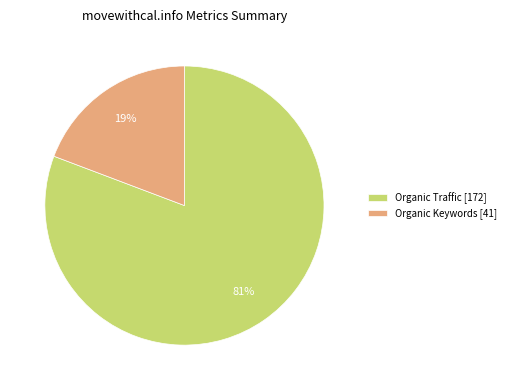

Count the number of slices in the pie.

2